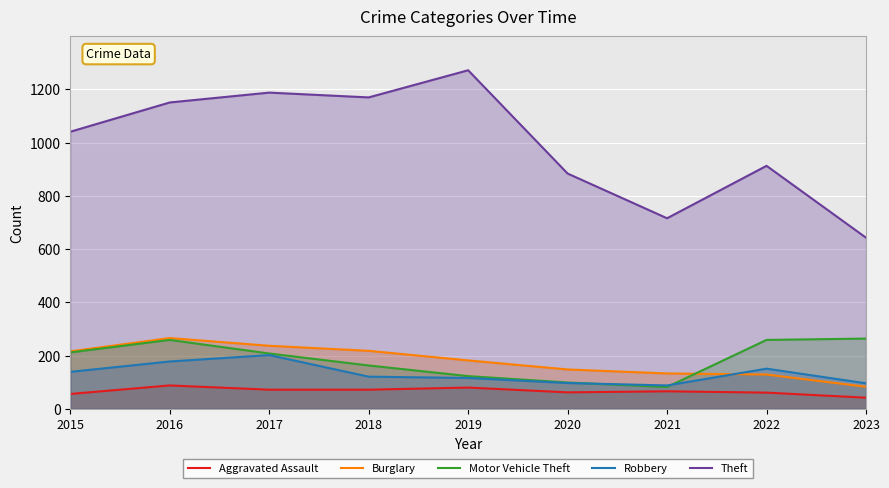

How many distinct data groups are displayed?

5